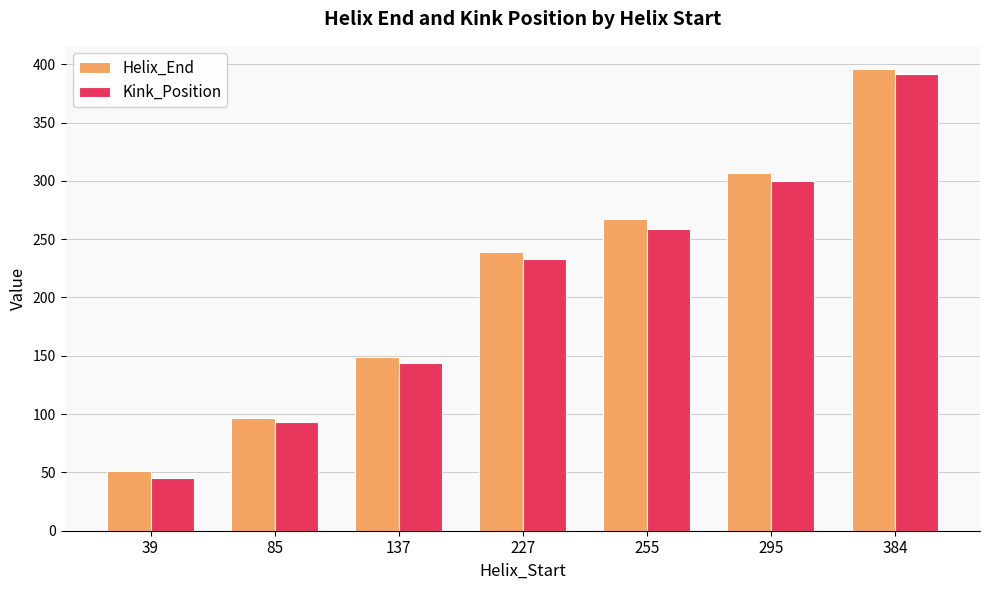

At which label is Kink_Position closest to 218?

227